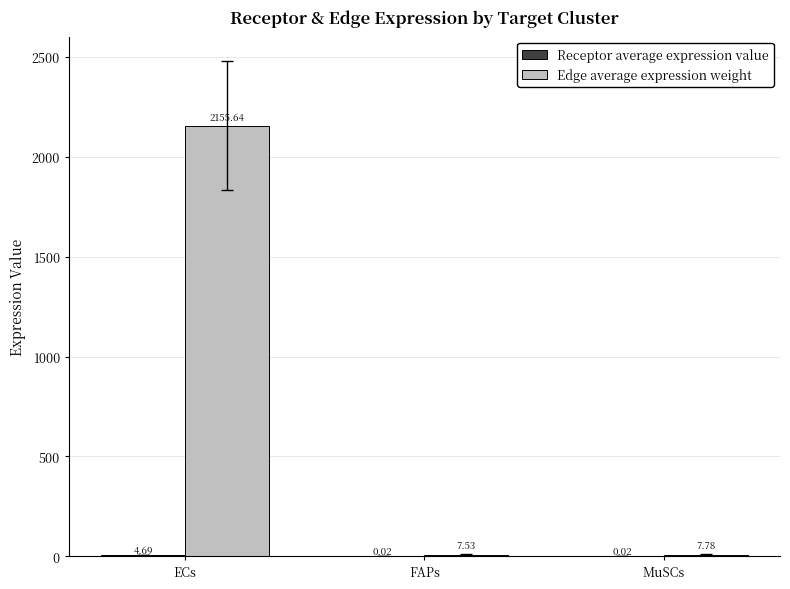

How many data points does each series have?

3